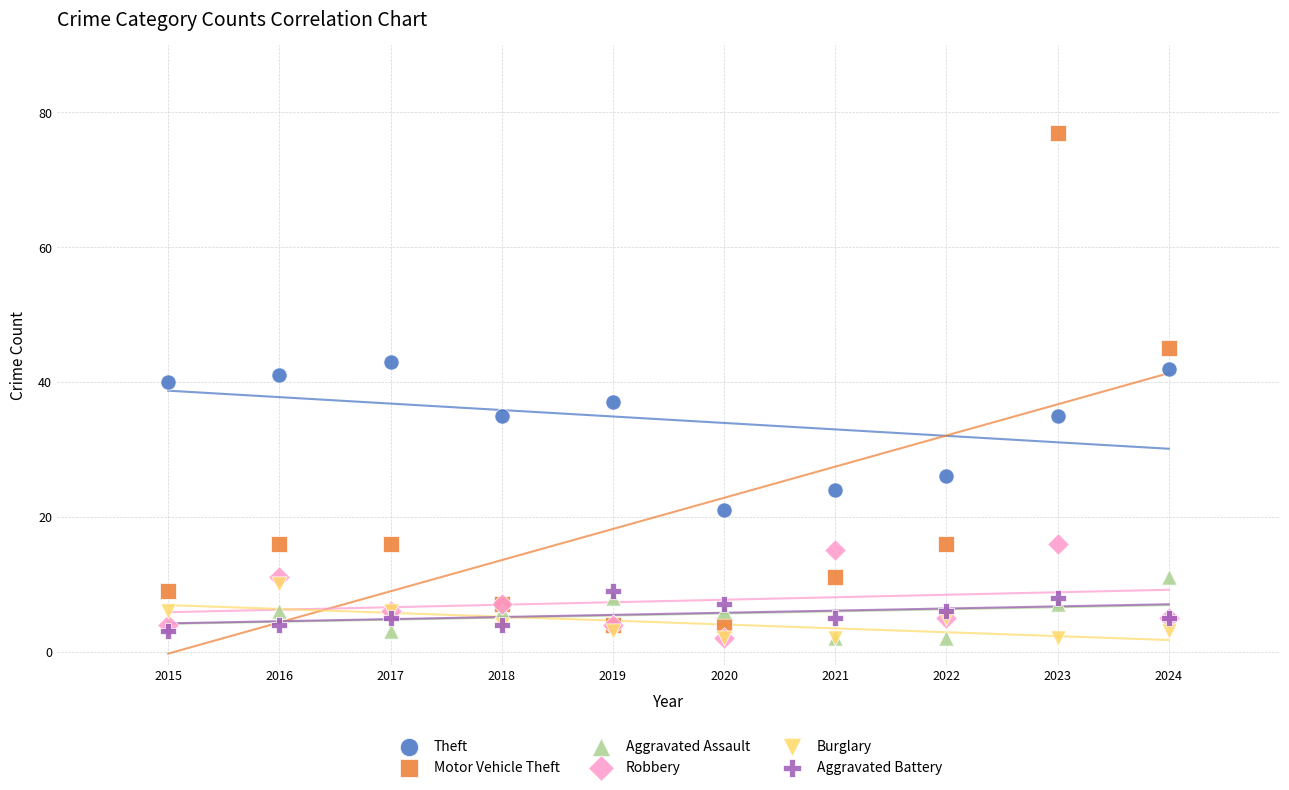

Across all series, what Y value is closest to 39?

40